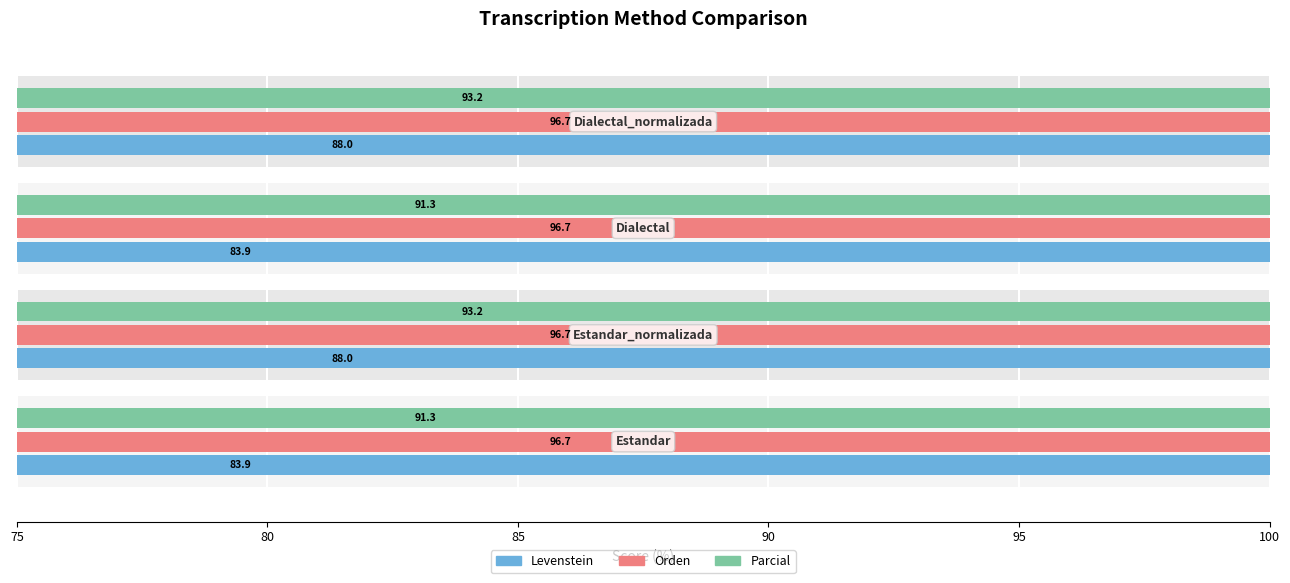

Is it true that Parcial equals 91.3 at 75?

True